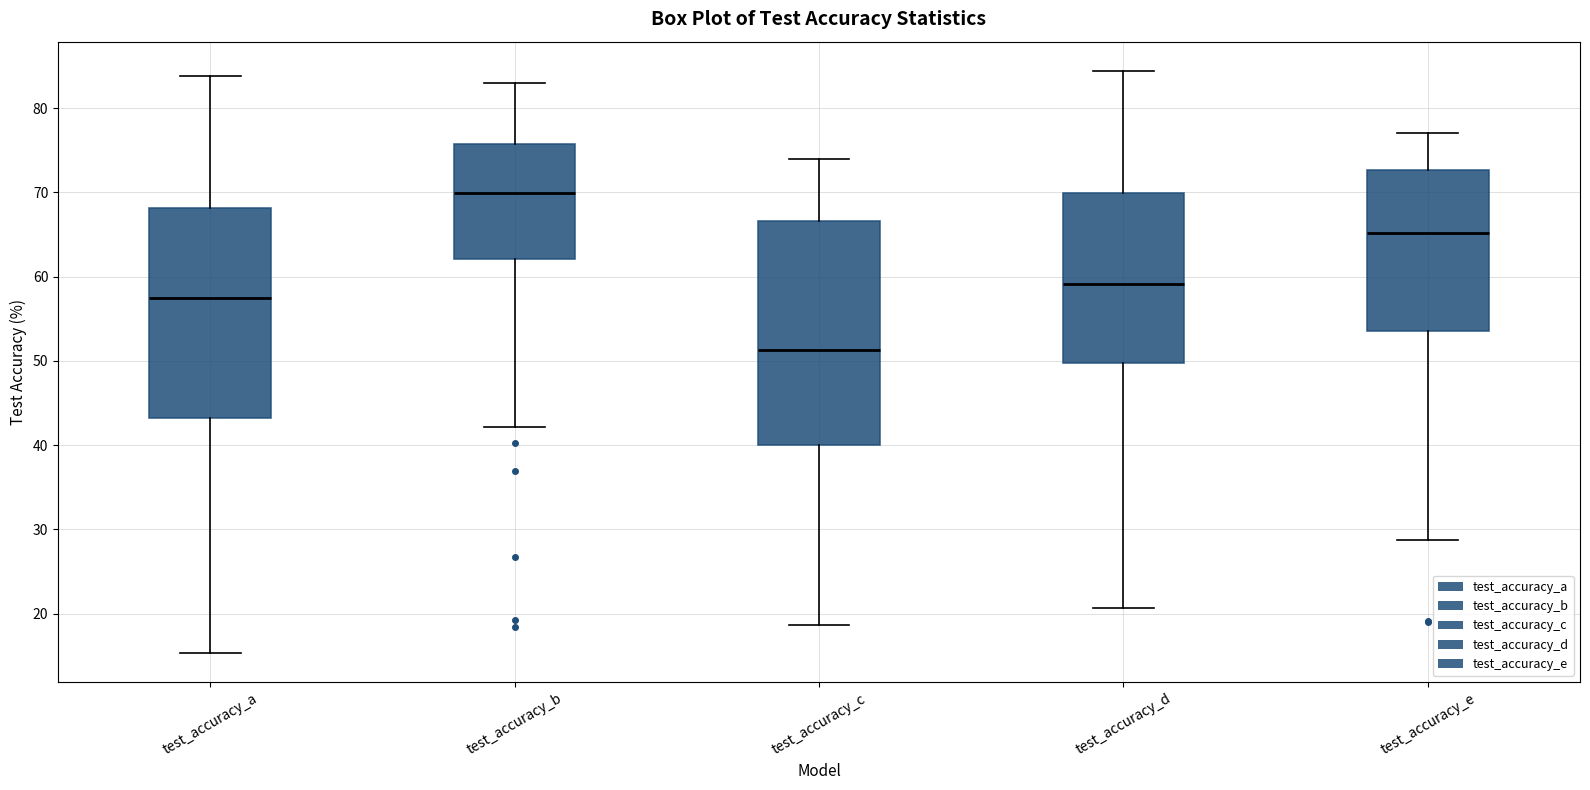

Where is the upper edge of the box for test_accuracy_c on the y-axis? The values are not printed on the chart, so give them approximately, as read against the axis.

67